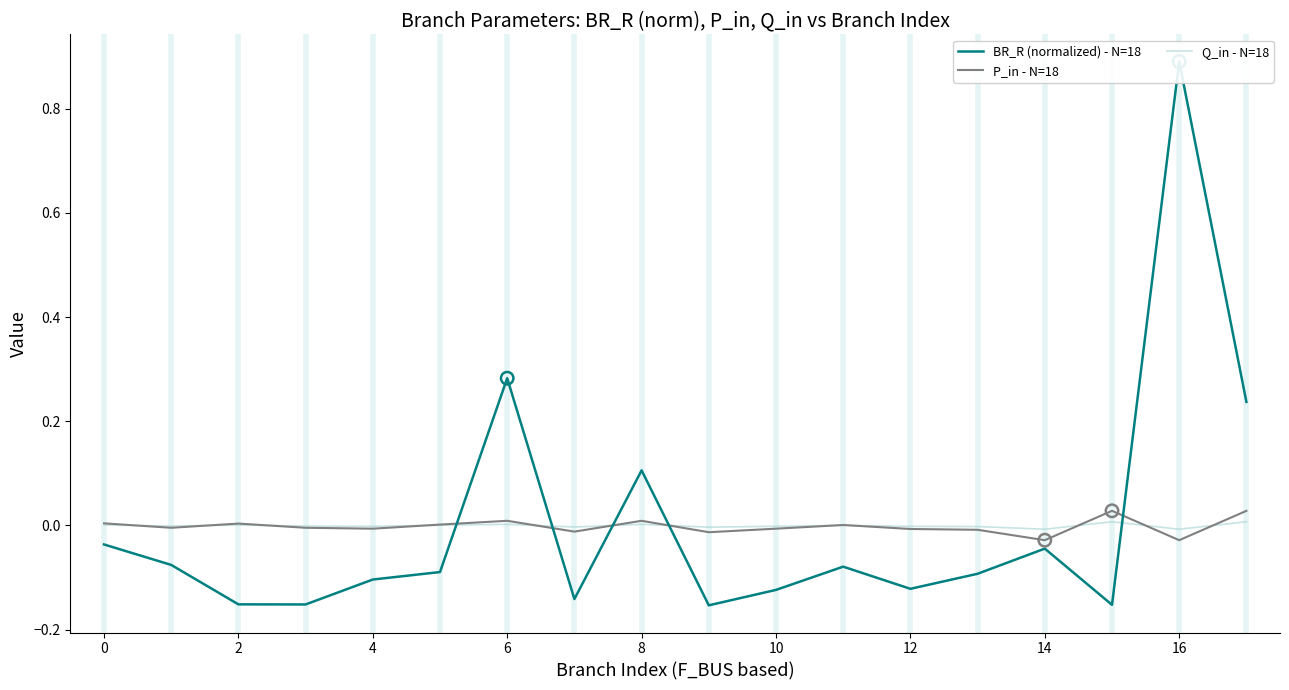

Is the value of Q_in - N=18 at 15 greater than the value of BR_R (normalized) - N=18 at 16?

Yes